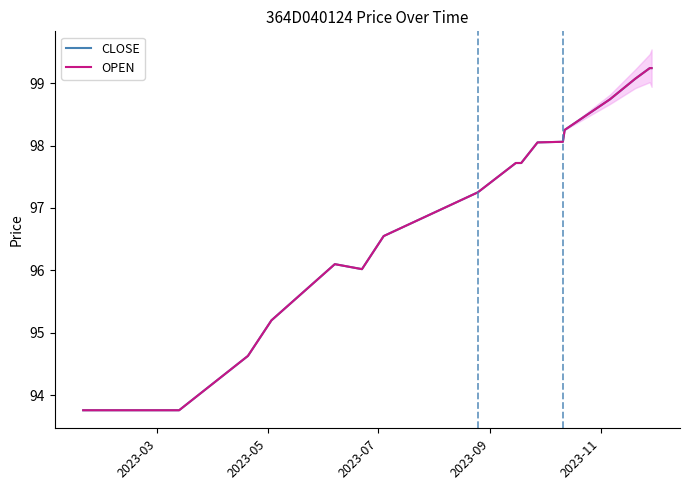

True or false: OPEN and CLOSE cross at least once.

False